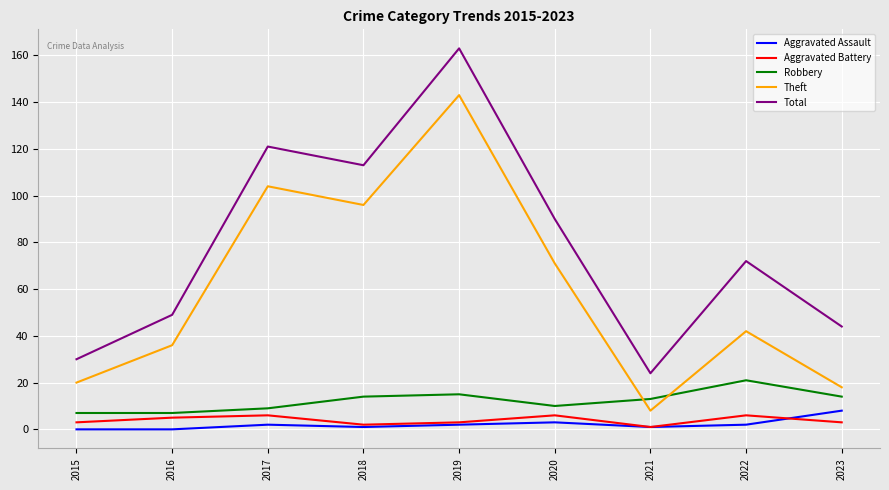

Count the number of categories in the chart.

9